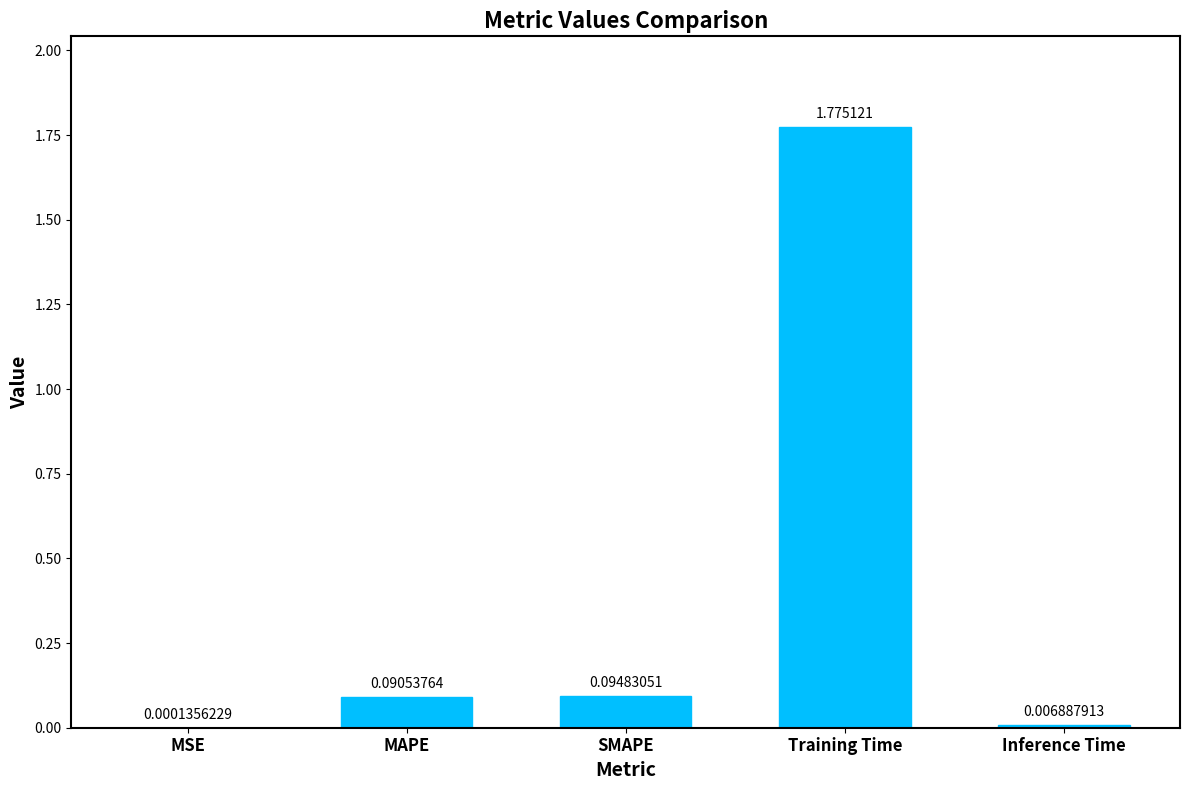

What is the change in value from MSE to Training Time?

+1.8